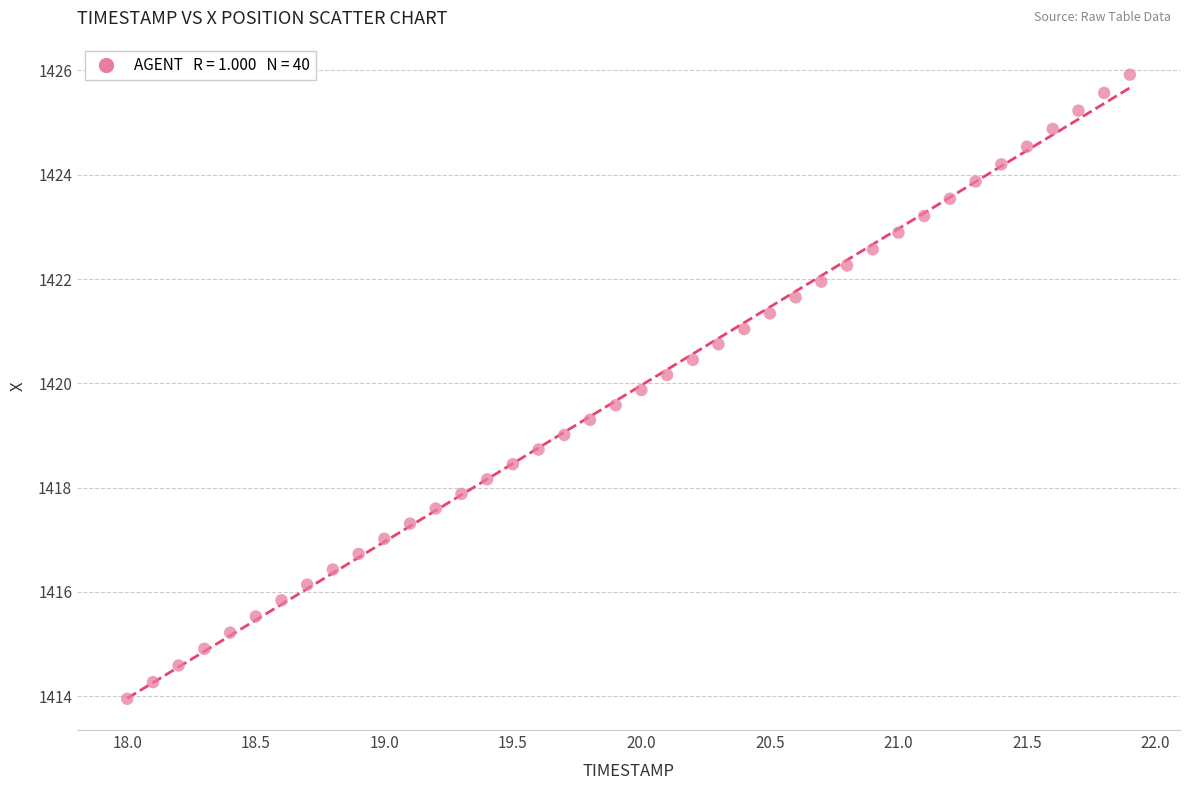

What is the range of Y values (max minus min)?

12.0